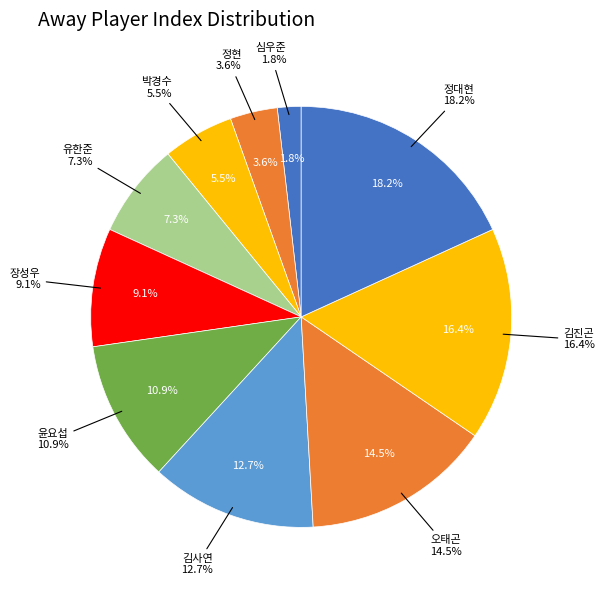

To the nearest percent, what portion does 유한준 represent?

7%